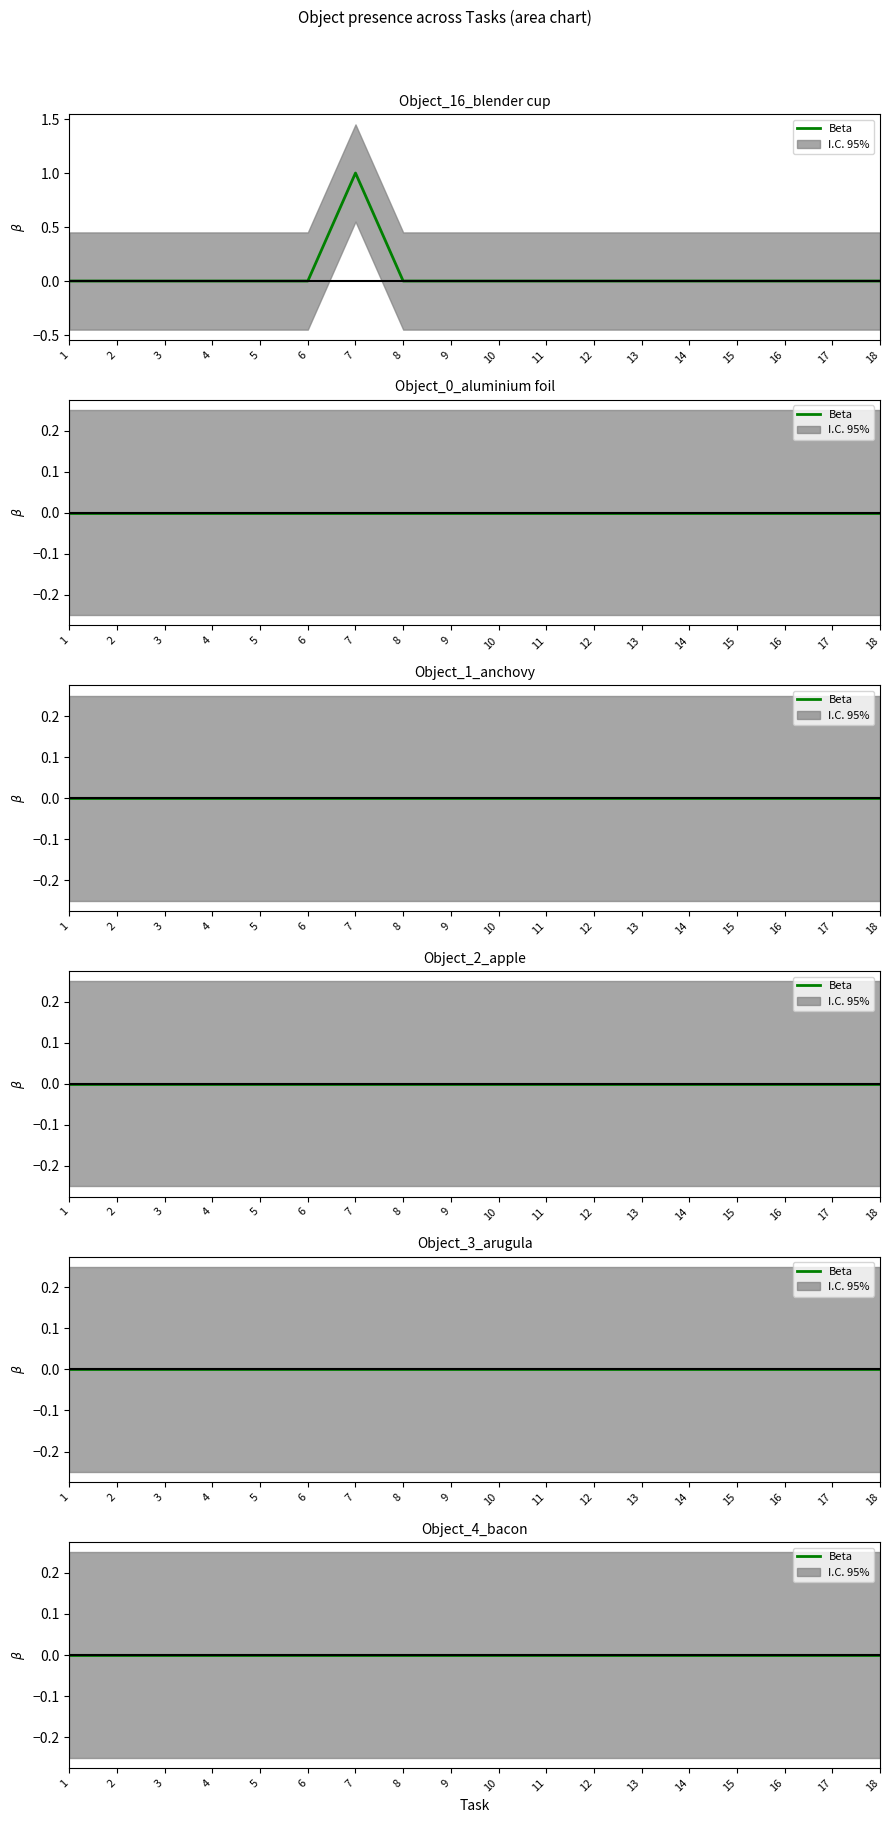

True or false: Object_0_aluminium foil and Object_16_blender cup intersect in this chart.

False